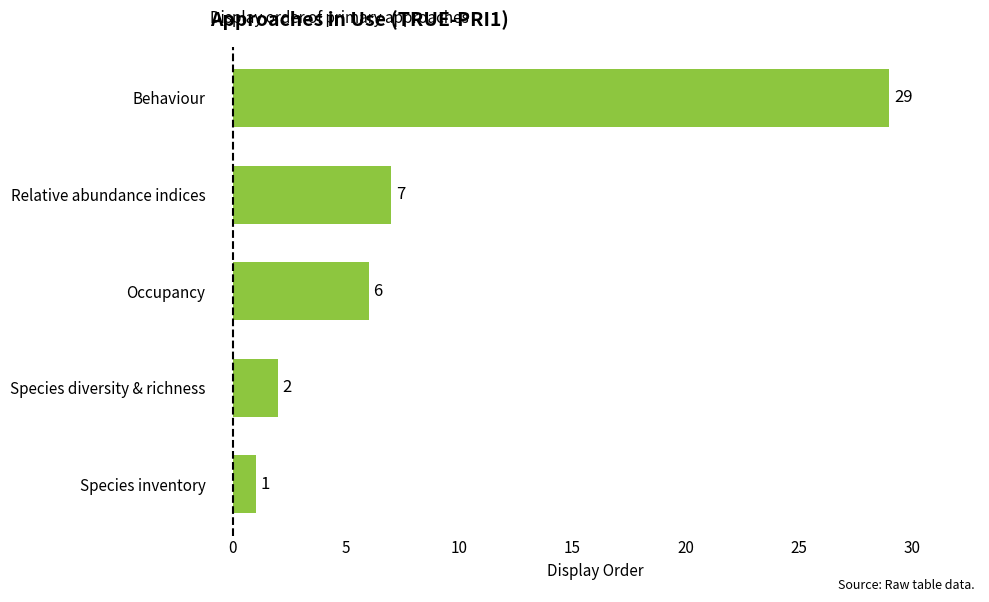

Reading bottom to top, extract all data points from this chart.

1	2	6	7	29